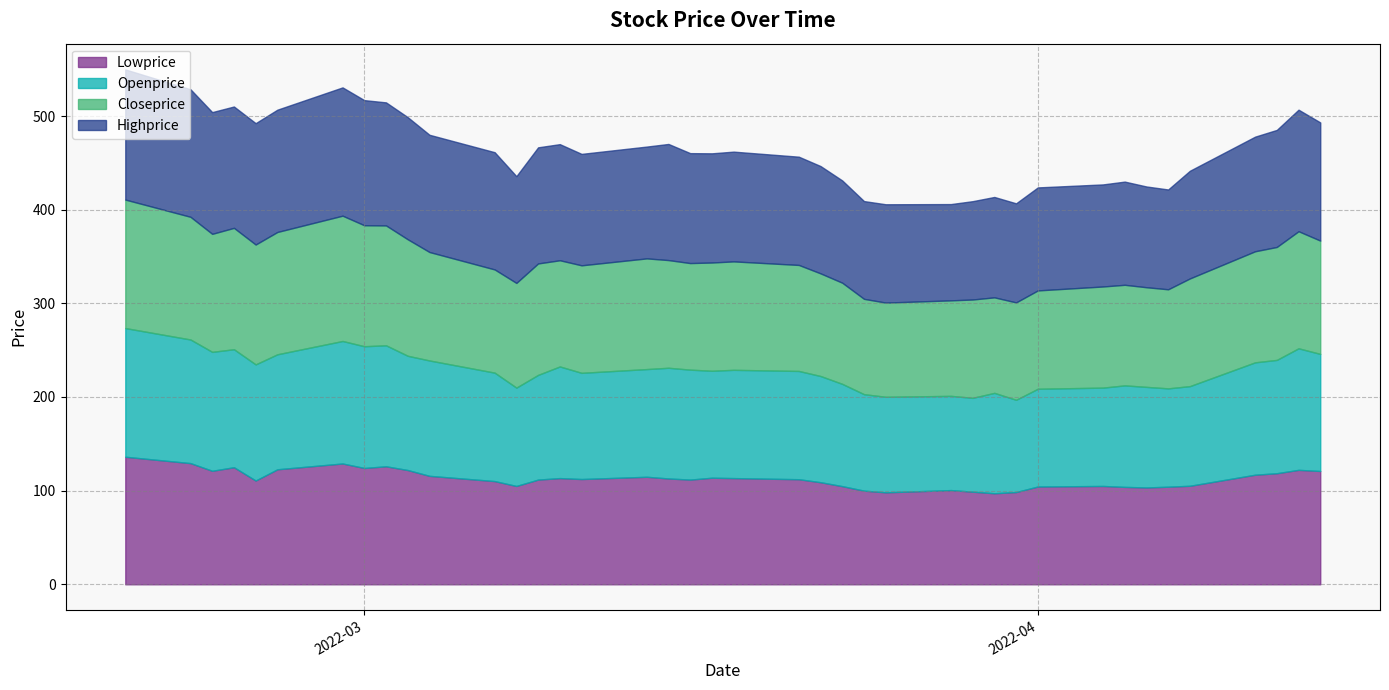

Does the chart display data point markers on the line(s)?

No